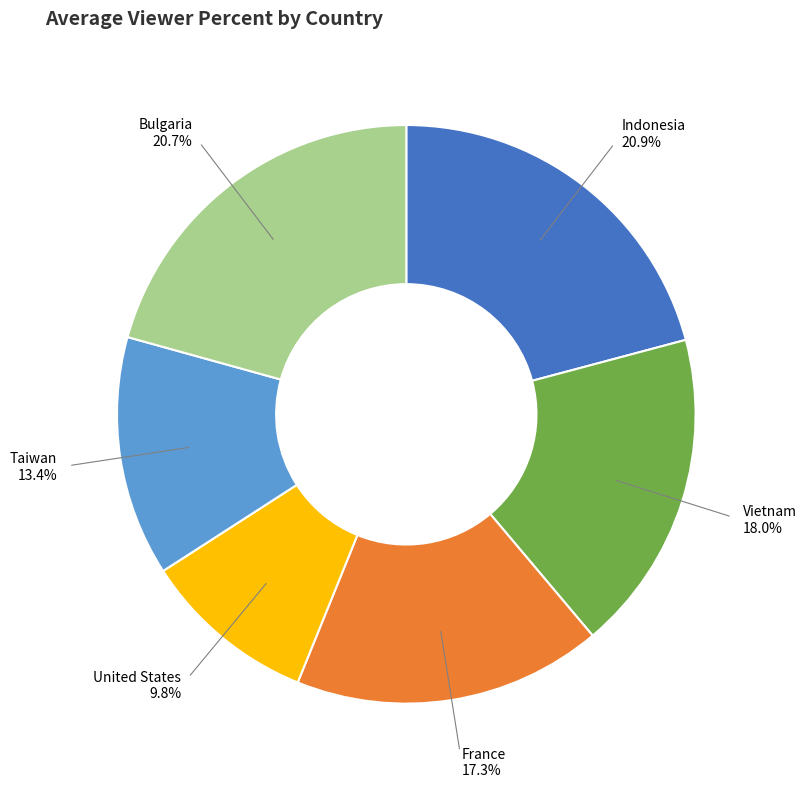

The Bulgaria slice represents 1% of the pie. True or false?

False